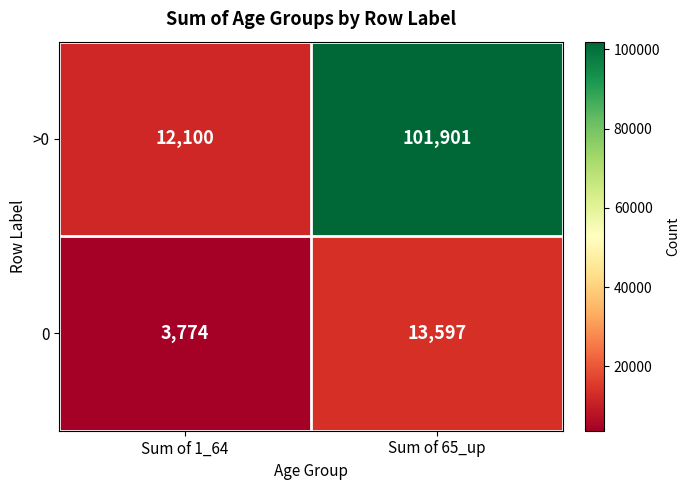

What is the approximate value of 0 at Sum of 65_up?

13597